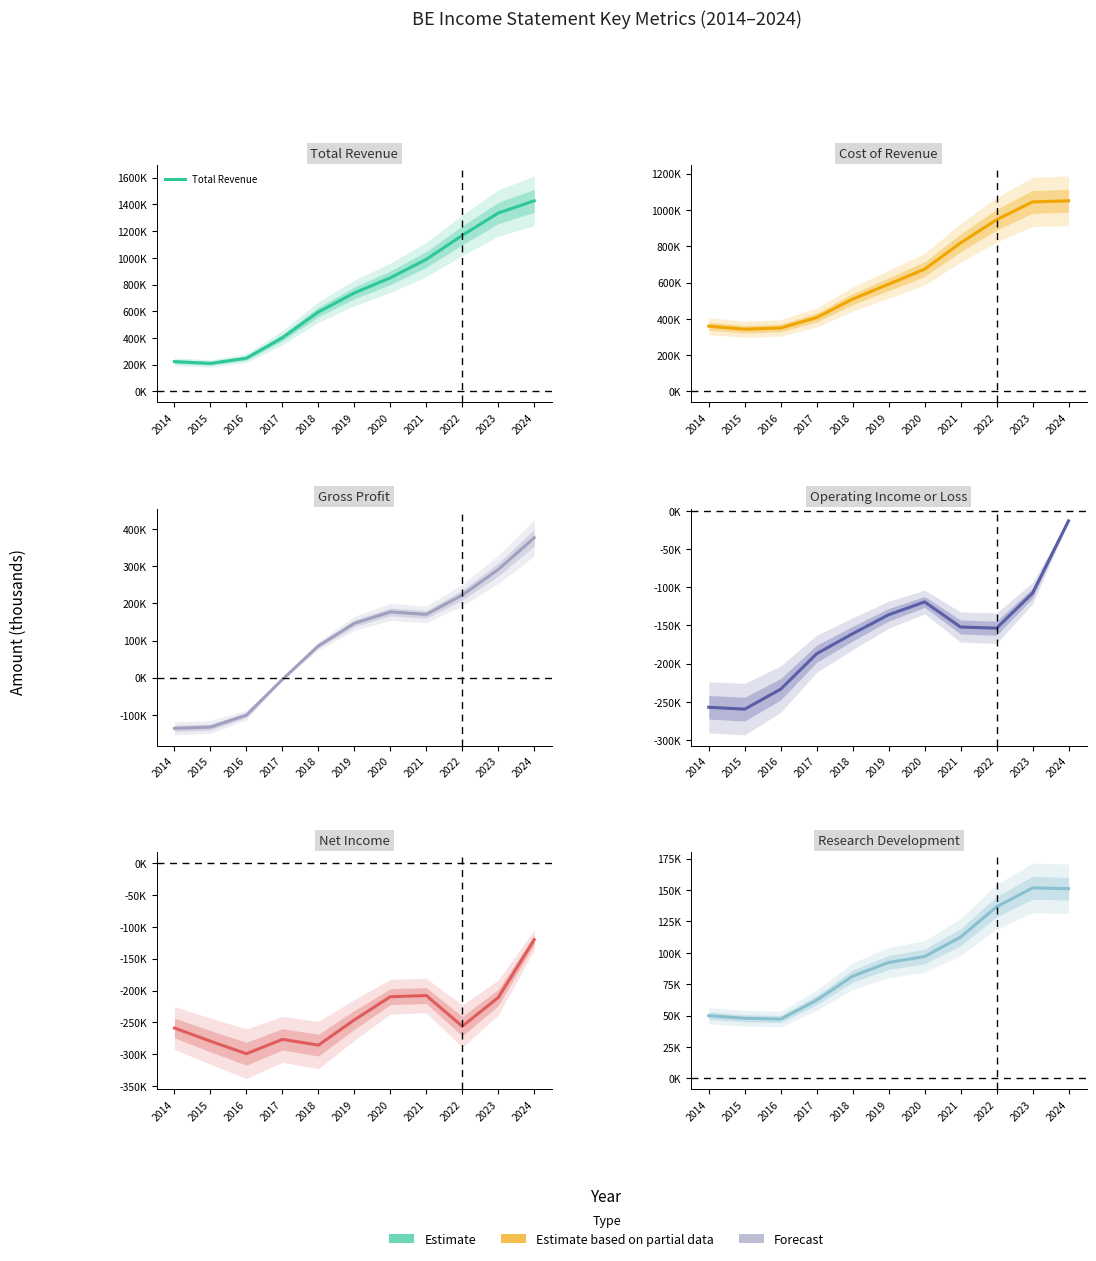

How many interior local valleys does the Total Revenue series have?

1